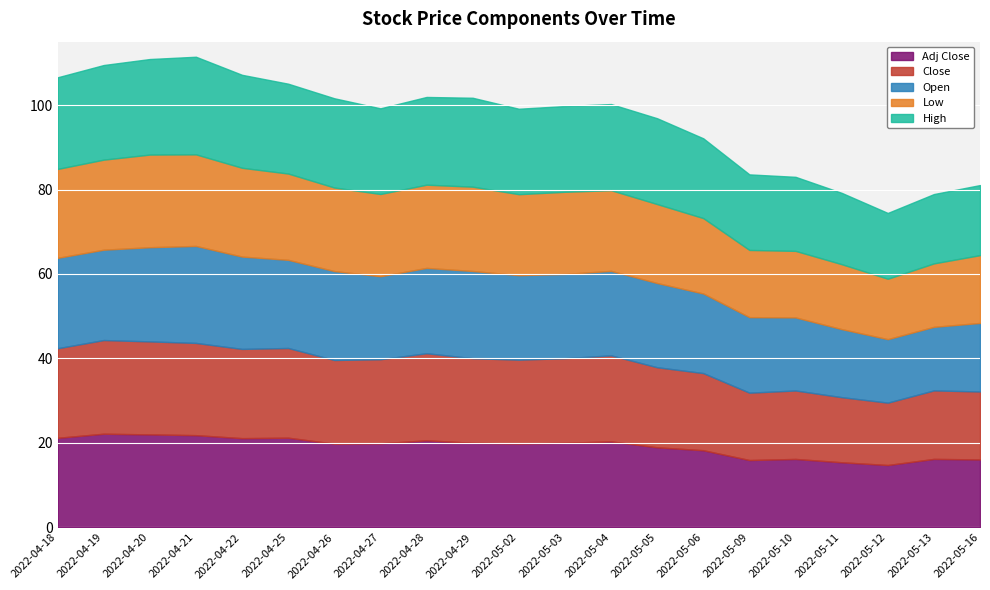

What is the value of the Open point at the 6th from the left?

20.9